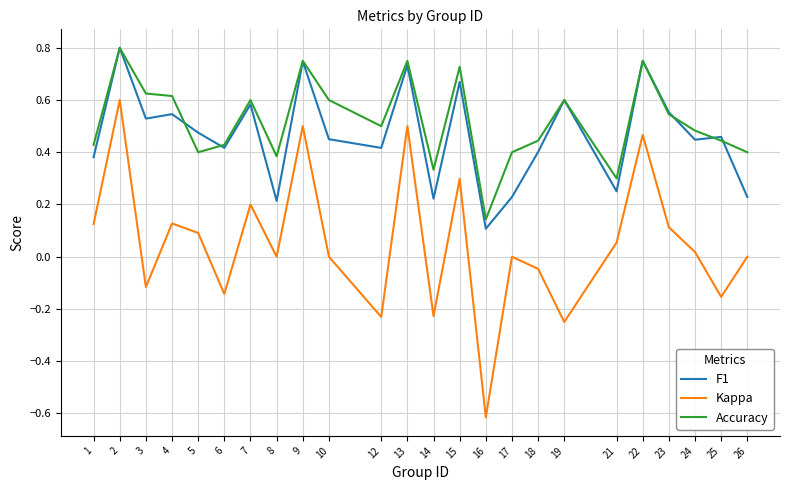

Which series has the largest range (max minus min)?

Kappa